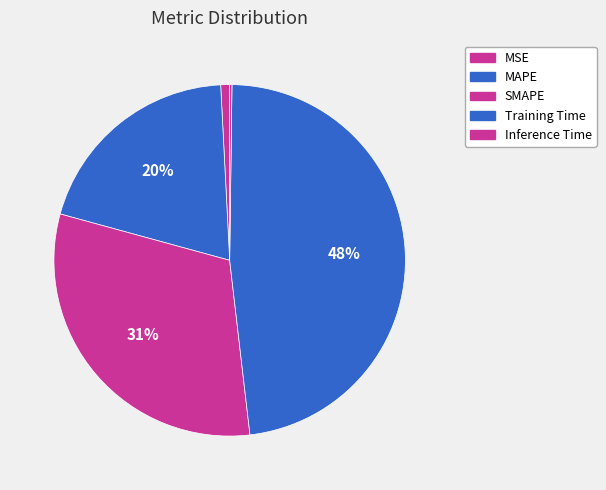

What is the largest slice in the pie chart?

Training Time